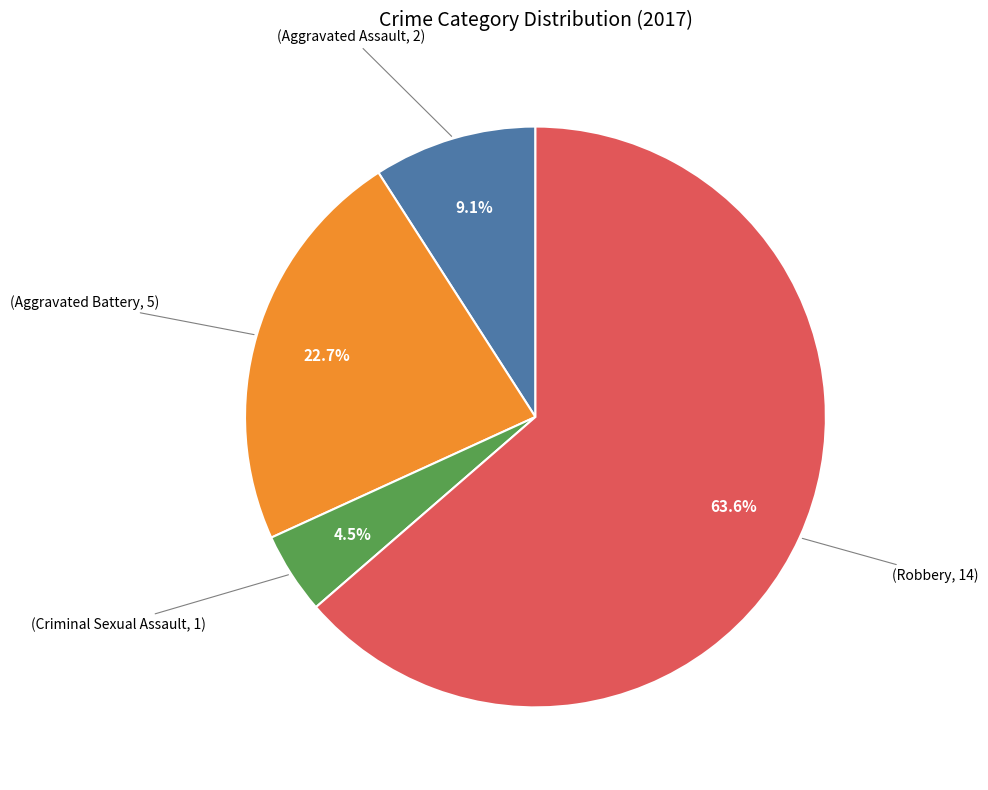

Is there any slice that represents more than half of the pie?

Yes